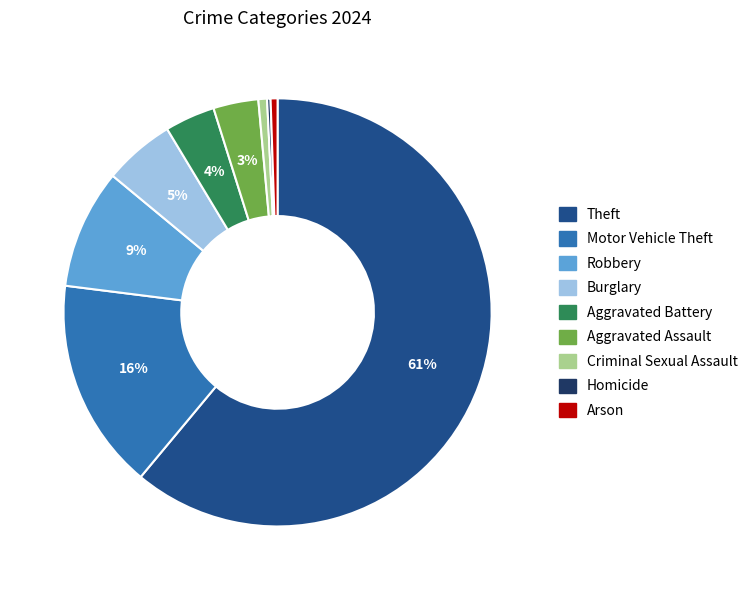

To the nearest percent, what is the difference between the Motor Vehicle Theft and Robbery slice percentages?

7%